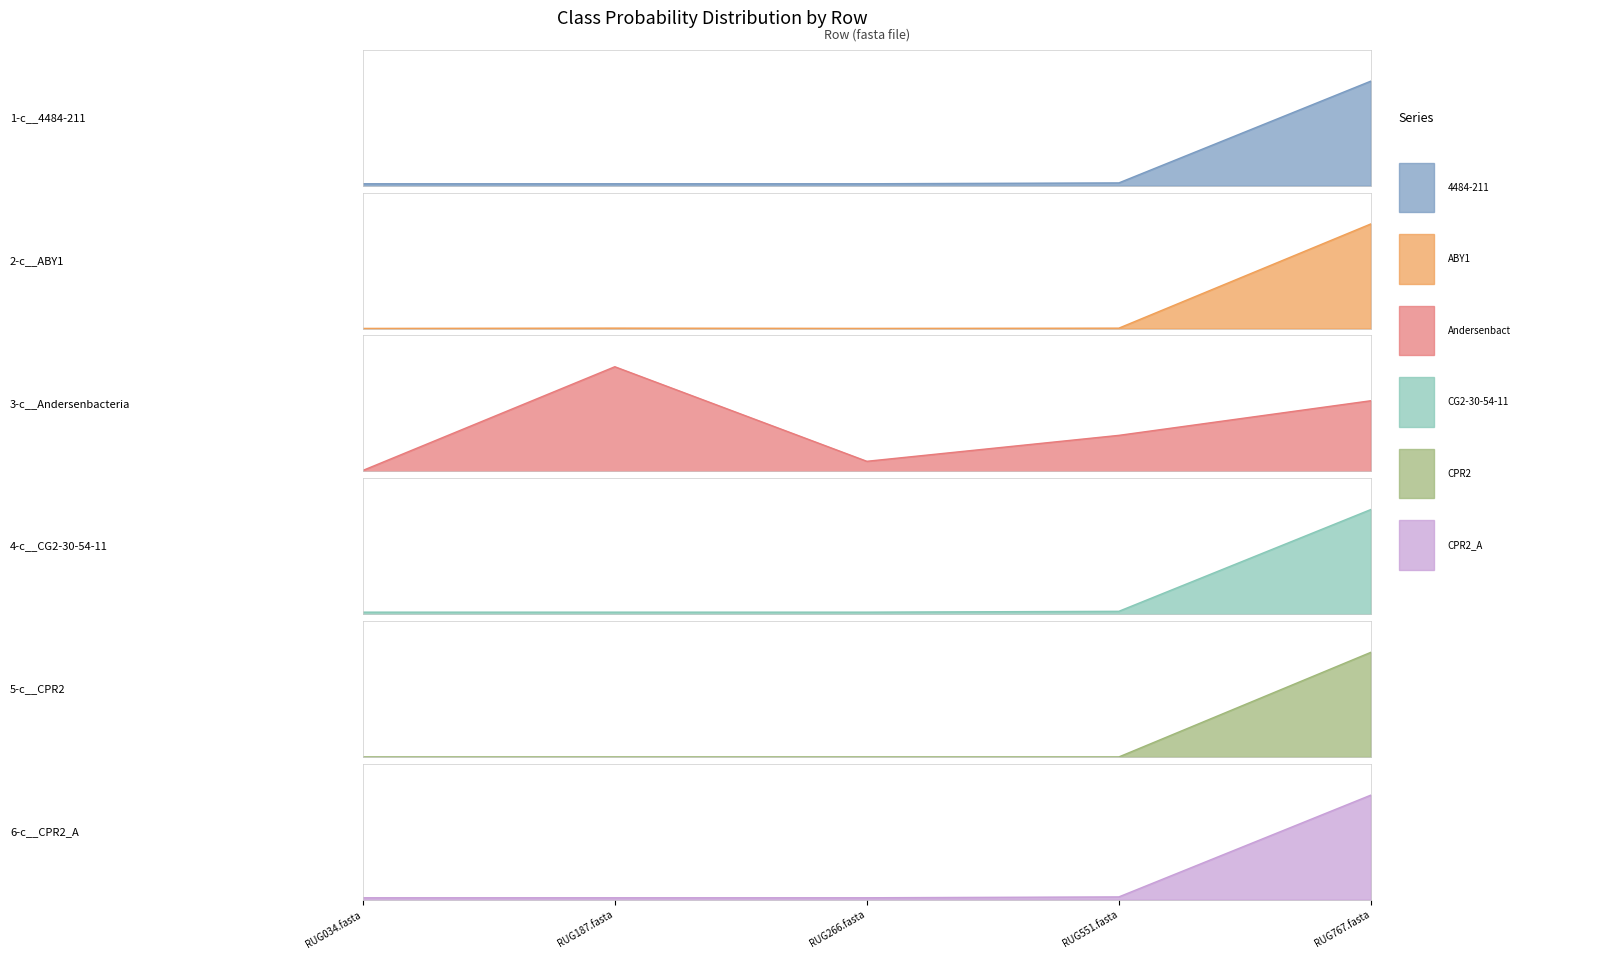

True or false: 2-c__ABY1 and 5-c__CPR2 intersect in this chart.

False